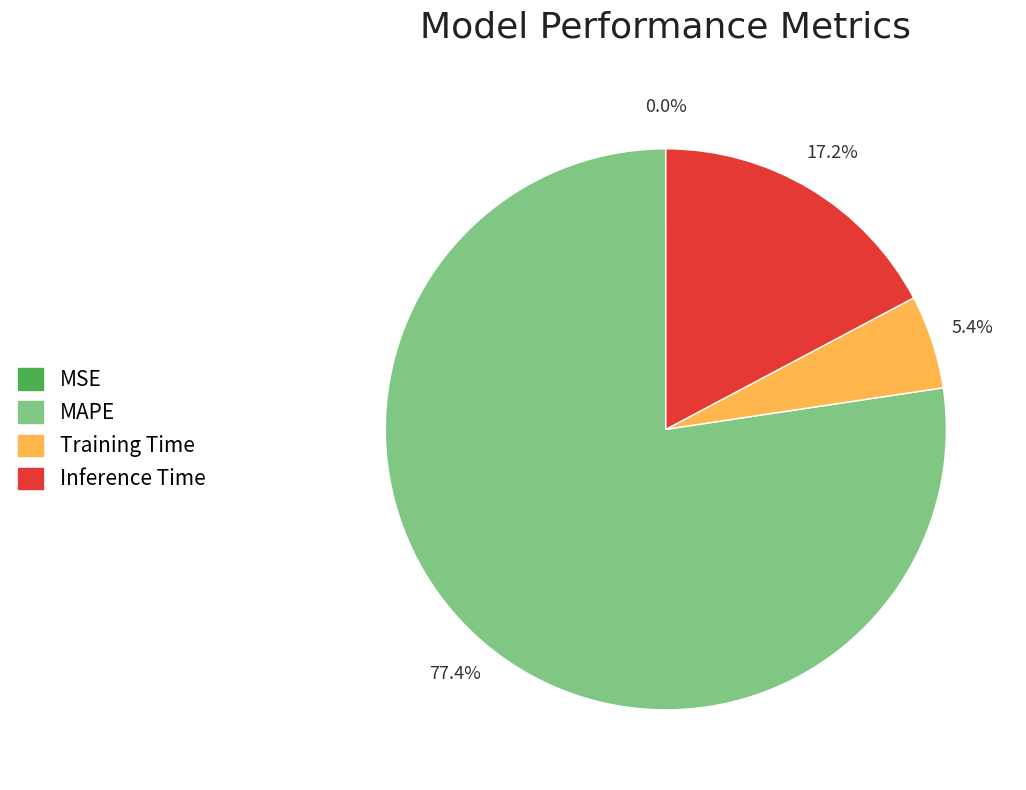

What is the ratio of the value at Training Time to the value at Inference Time?

0.3